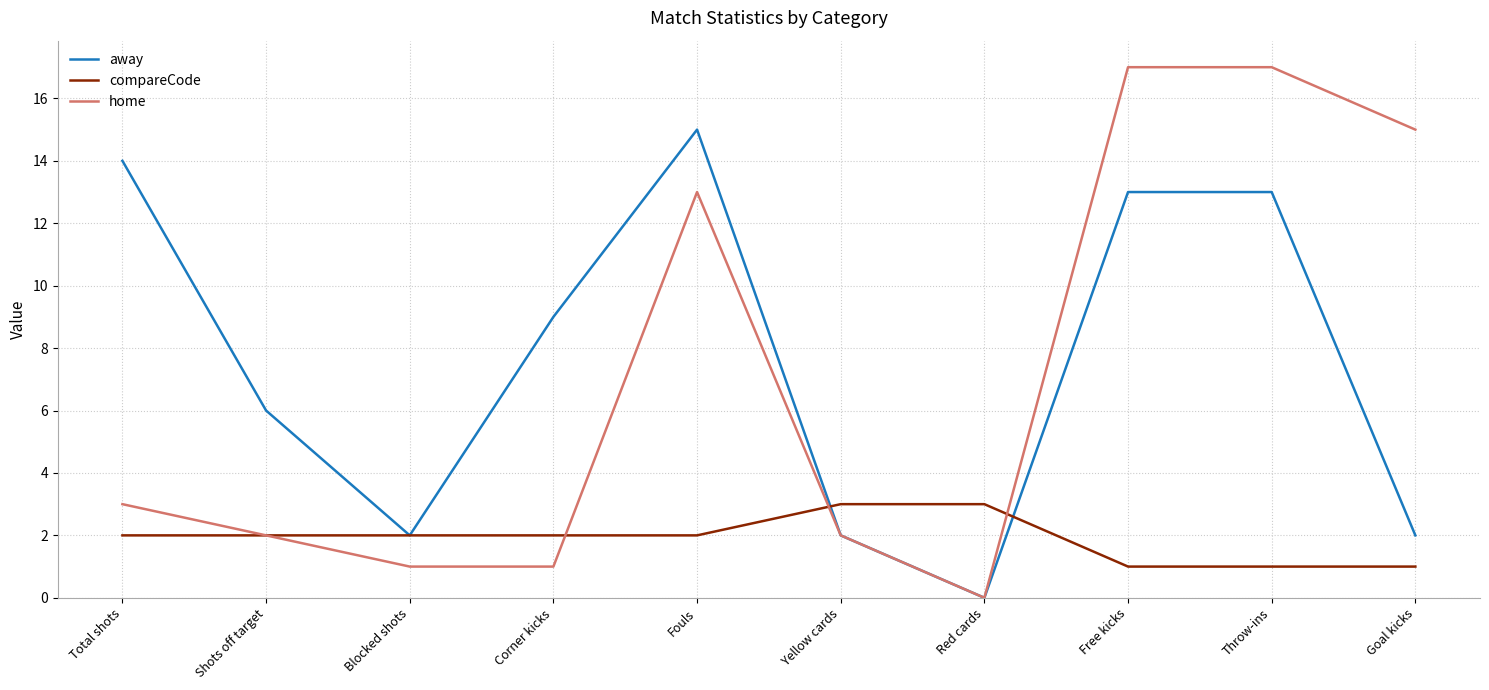

What is the difference between the second highest and second lowest values in the home series?

16